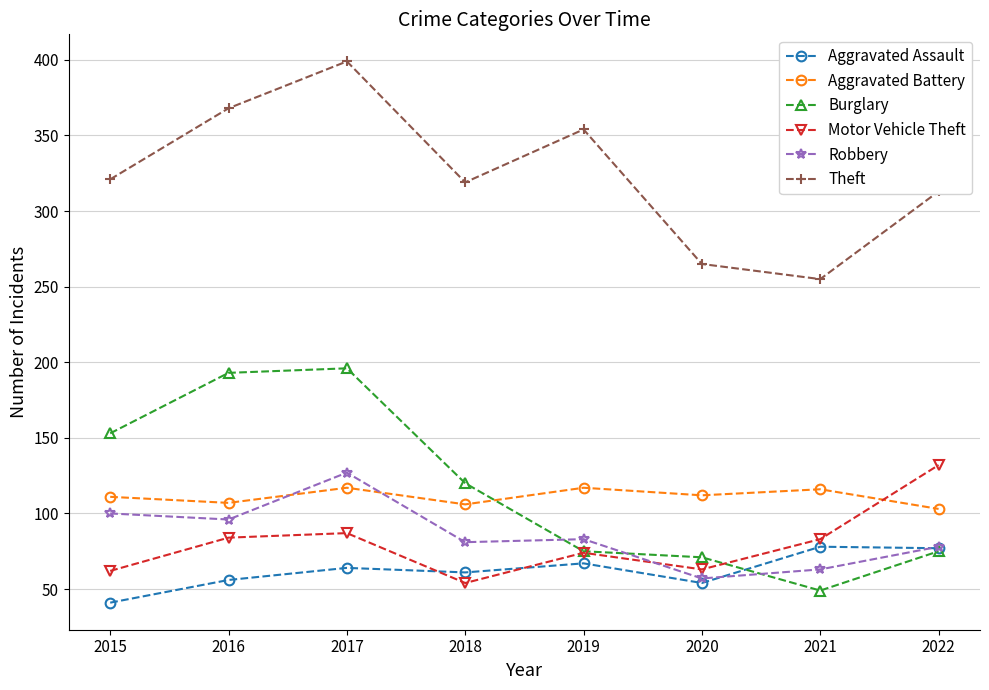

Between 2016 and 2020, which series saw the biggest shift?

Burglary